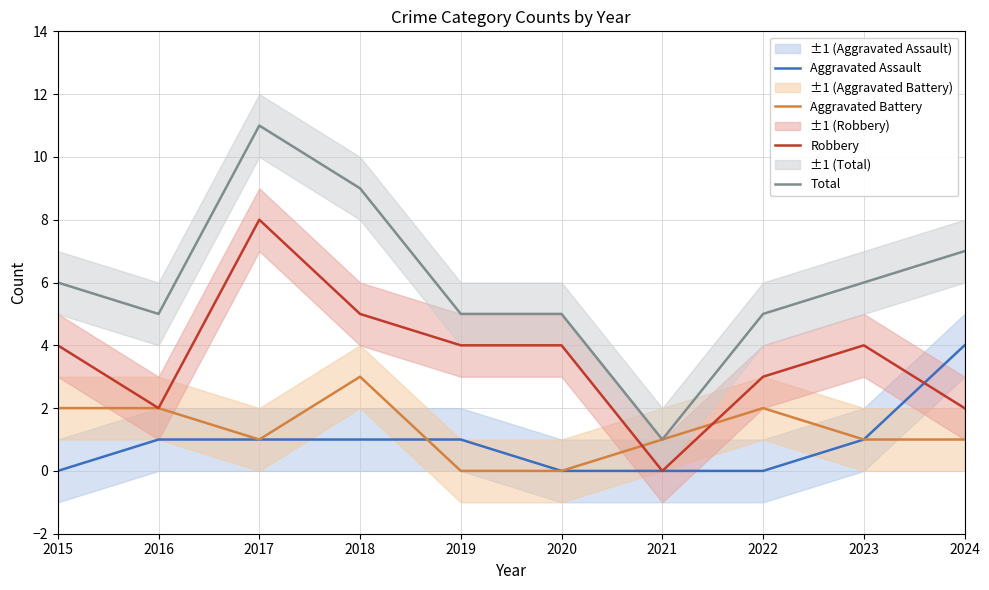

At which label does Aggravated Assault reach its peak?

2024